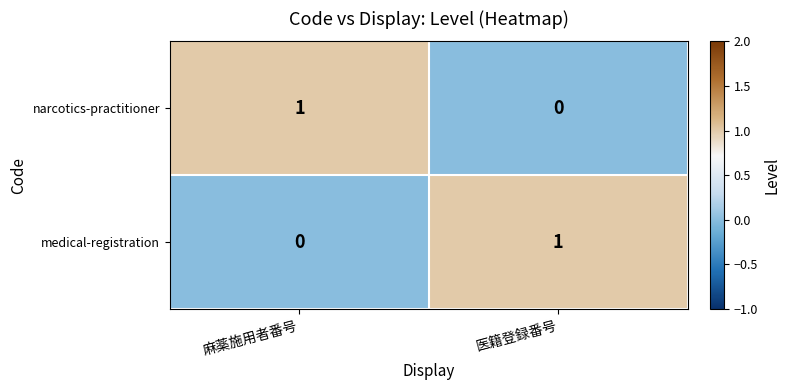

List the labels in order of medical-registration value, largest first.

医籍登録番号, 麻薬施用者番号